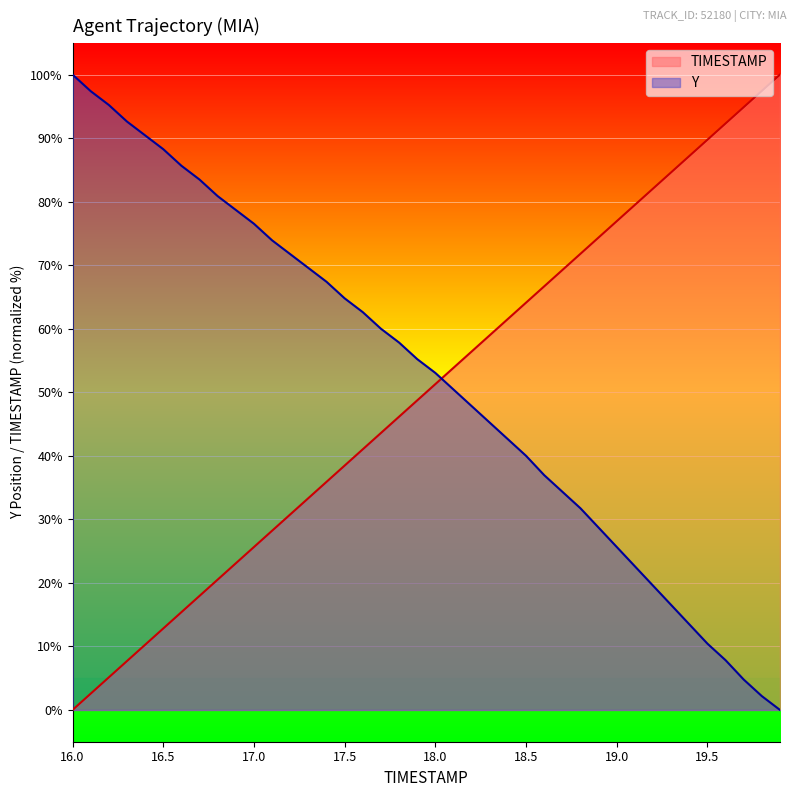

True or false: TIMESTAMP has more than 2 interior local peaks.

False